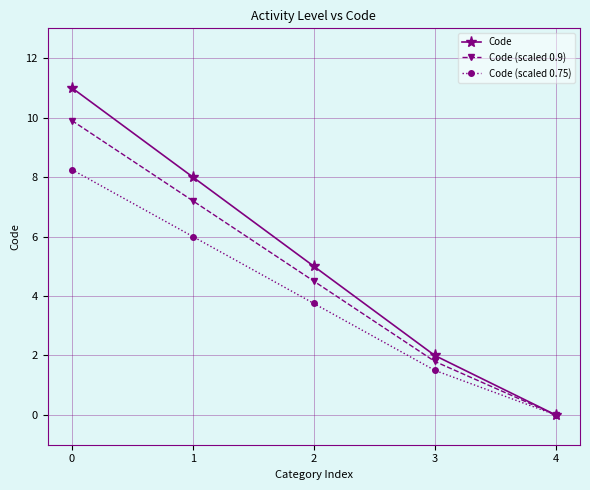

What value does the Code (scaled 0.9) series have at 2?

4.5